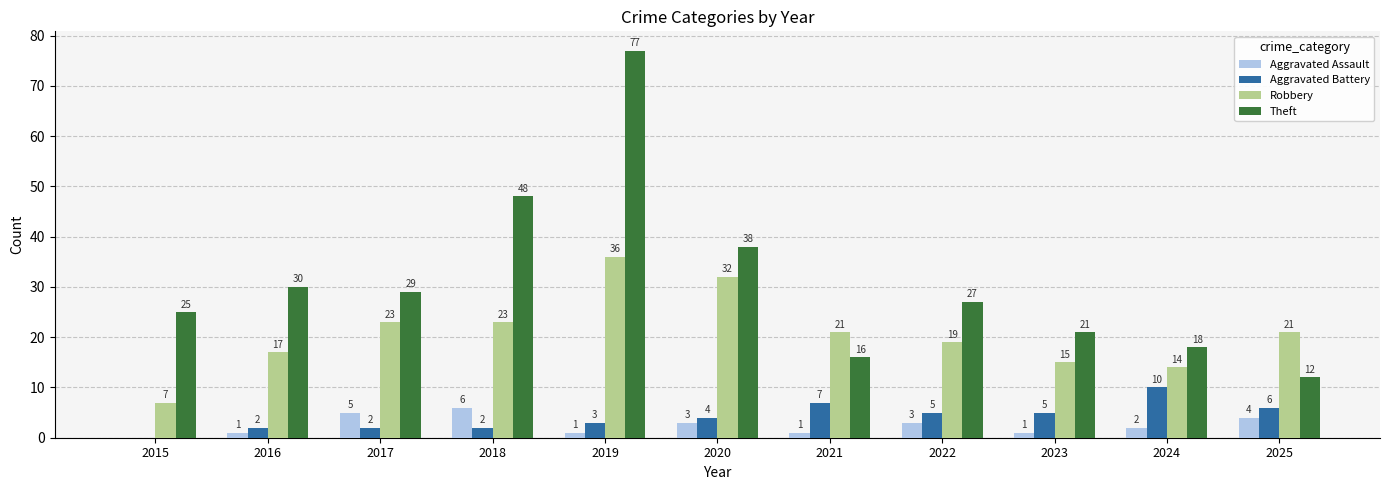

Read the Aggravated Battery value at 2018.

2